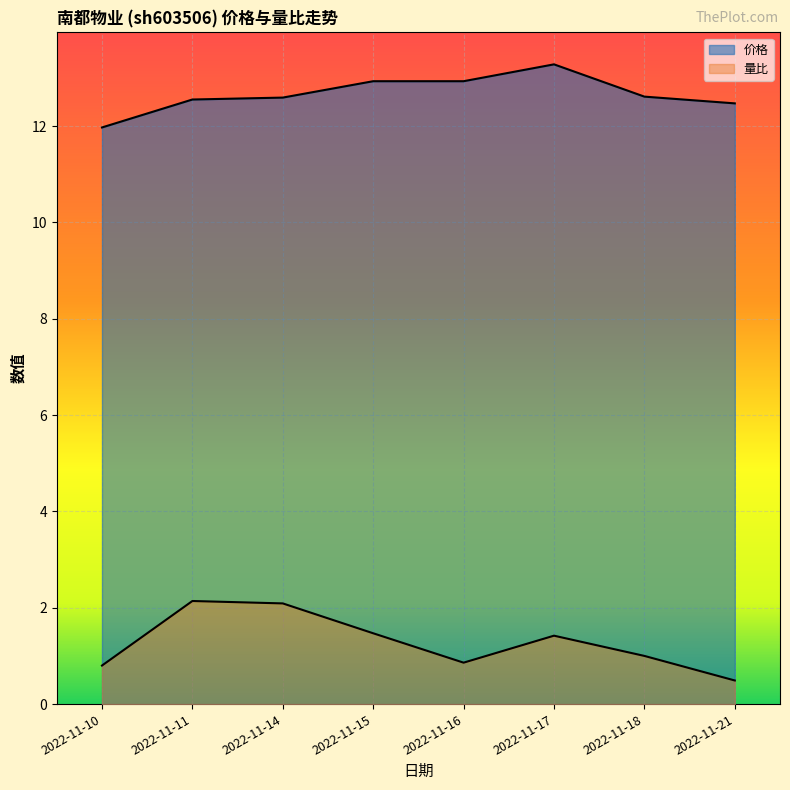

In 价格, how many points are higher than both neighbors (excluding endpoints)?

1